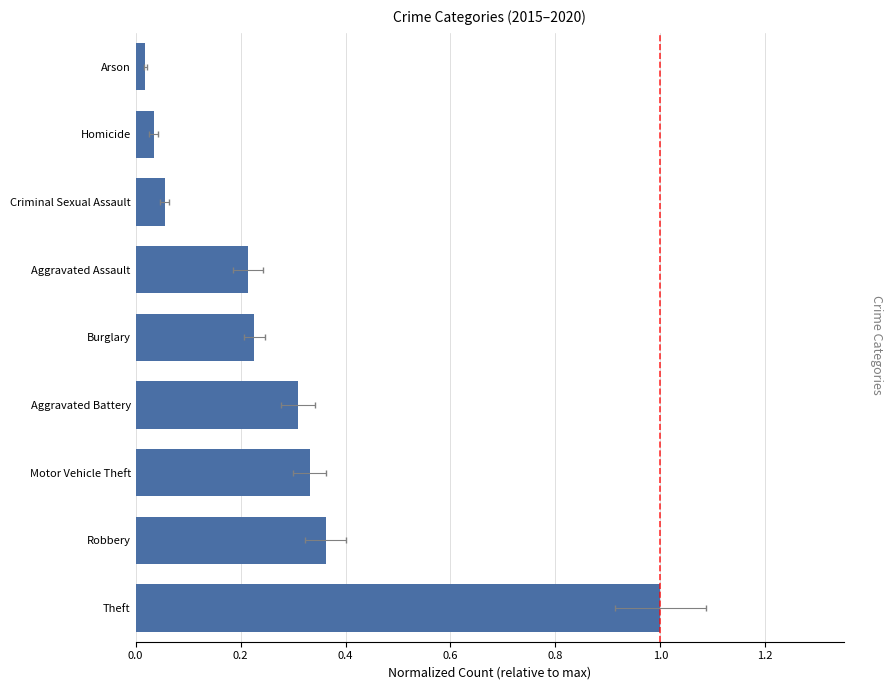

What is the change in value from Aggravated Assault to Criminal Sexual Assault?

-0.2